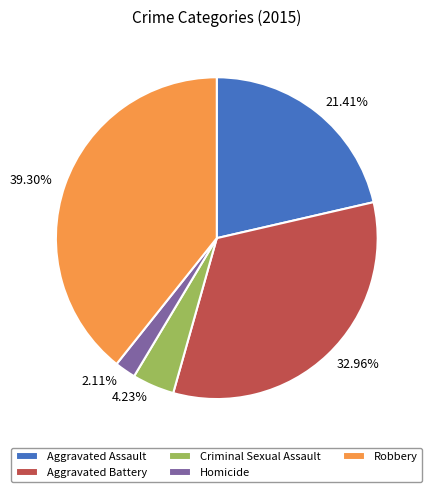

True or false: Robbery accounts for 31% of the total.

False